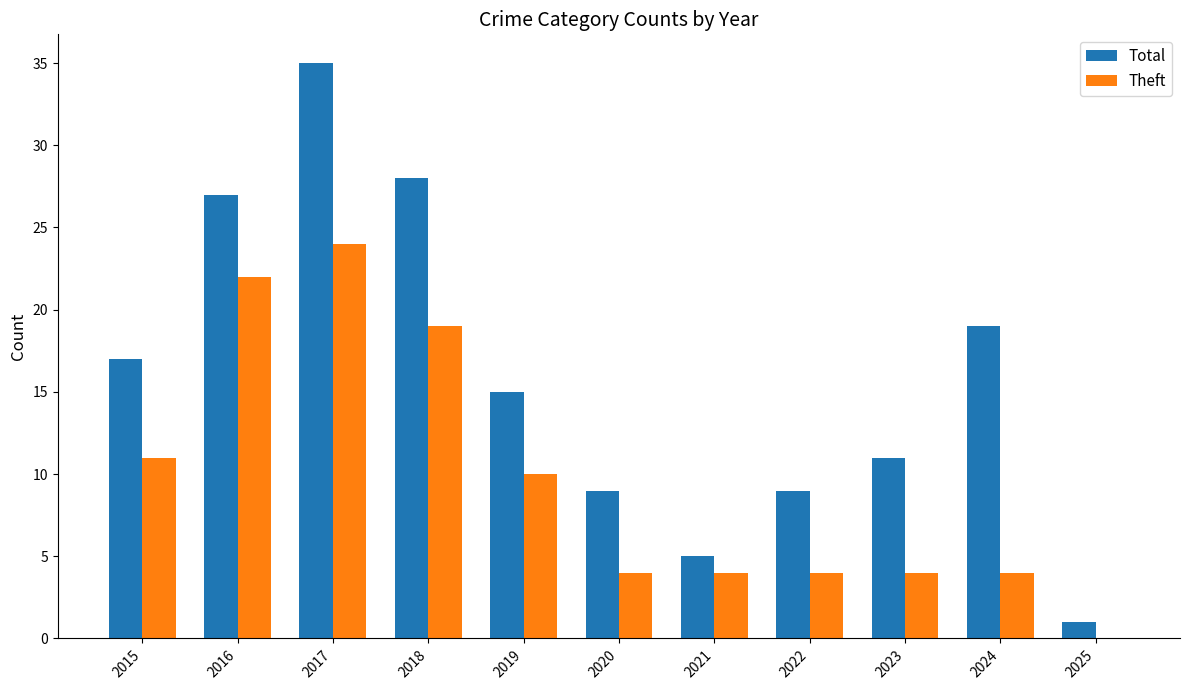

Count the number of categories in the chart.

11